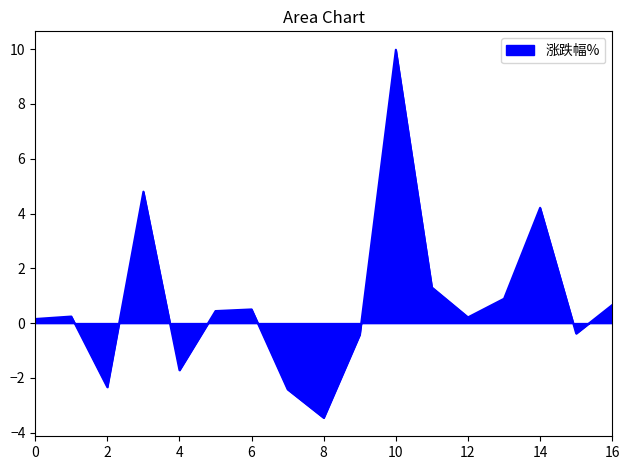

What is the difference between the maximum and minimum values?

13.4